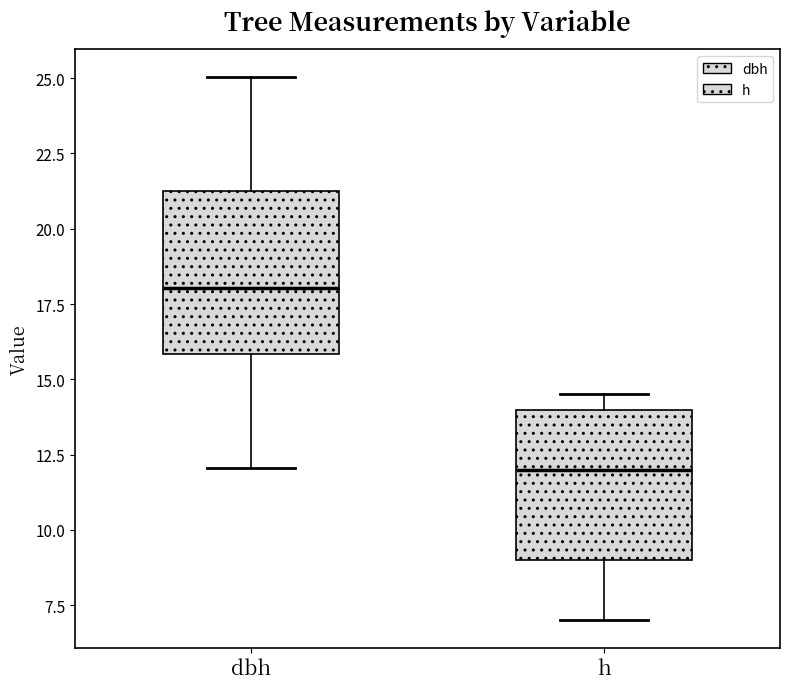

Which box's median line is the lowest?

h